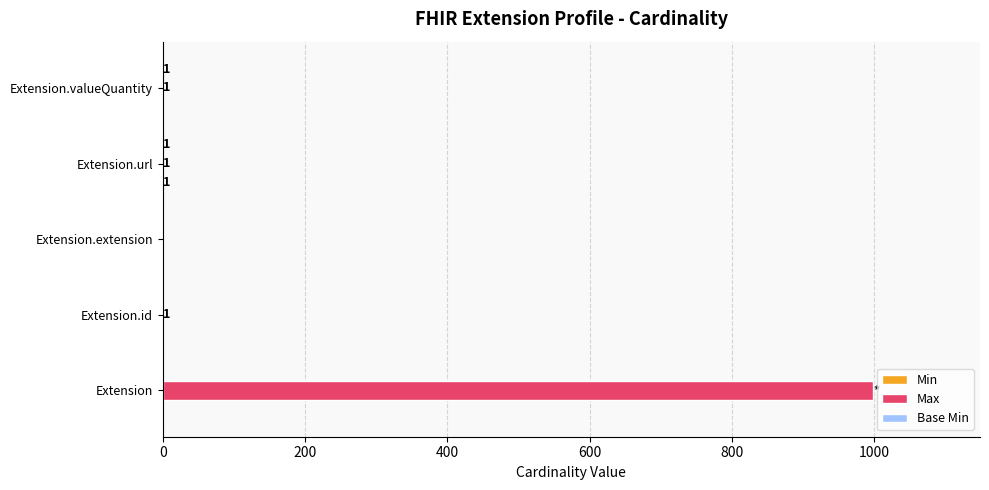

What is the sum of all Max values?

1002